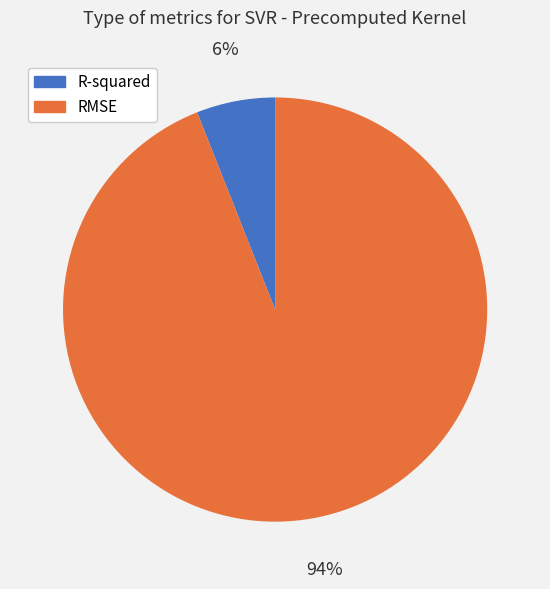

Do RMSE and R-squared together represent more than half of the pie?

Yes